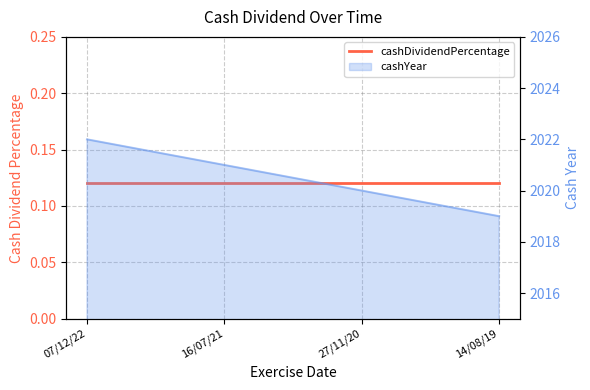

What is the maximum value shown in the chart?

2022